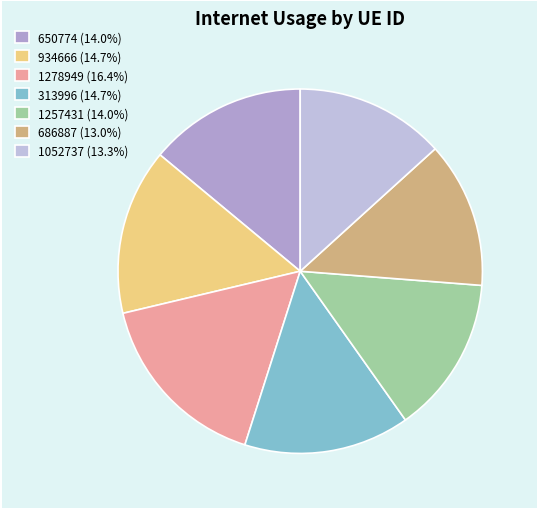

To the nearest percent, what is the average slice percentage?

14%